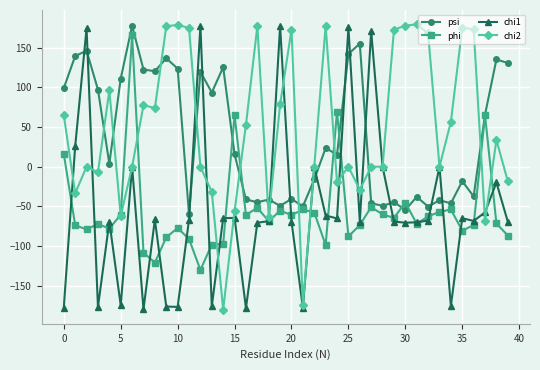

After their last crossing, which series has the higher values: chi1 or psi?

psi